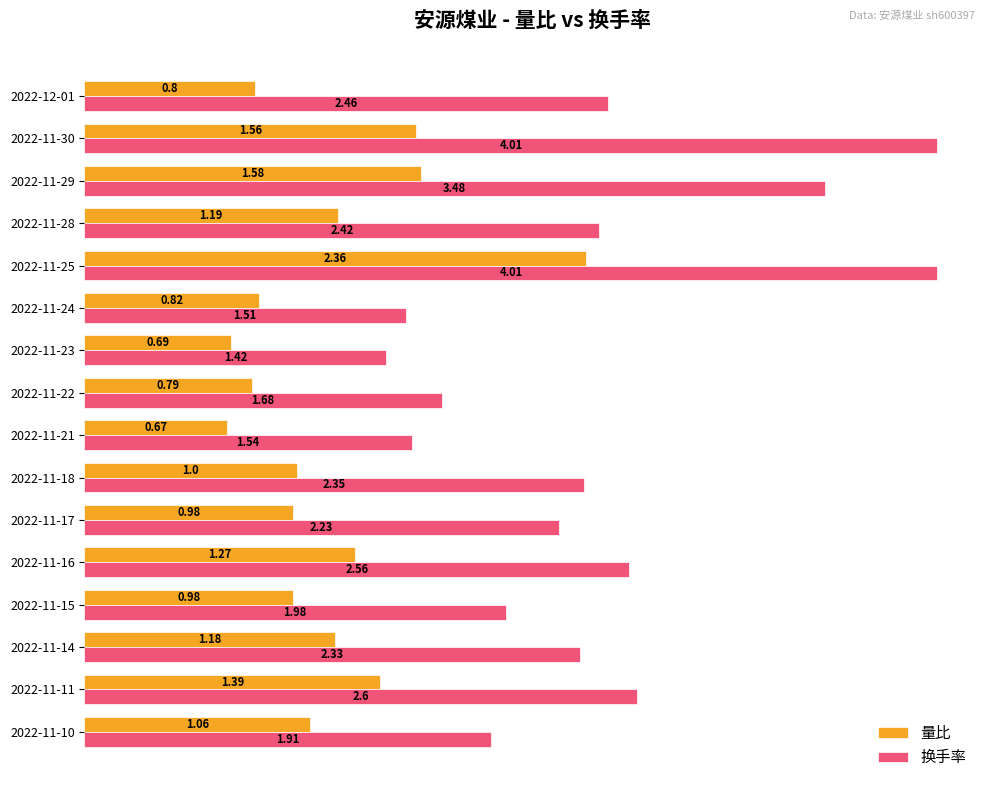

What are all the series names shown in the legend?

量比, 换手率